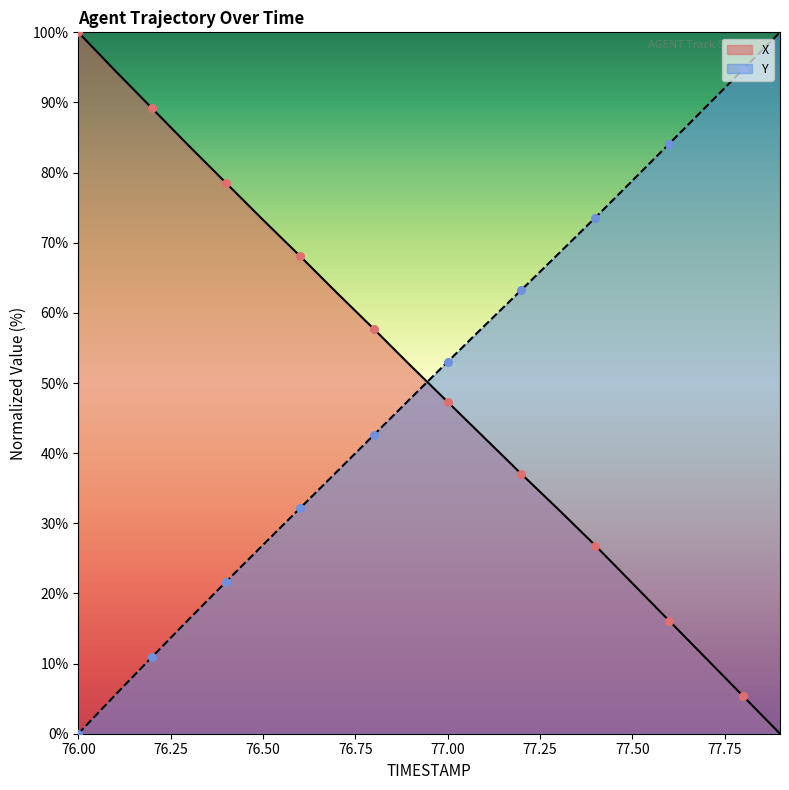

Which series contains the lowest Y value?

X